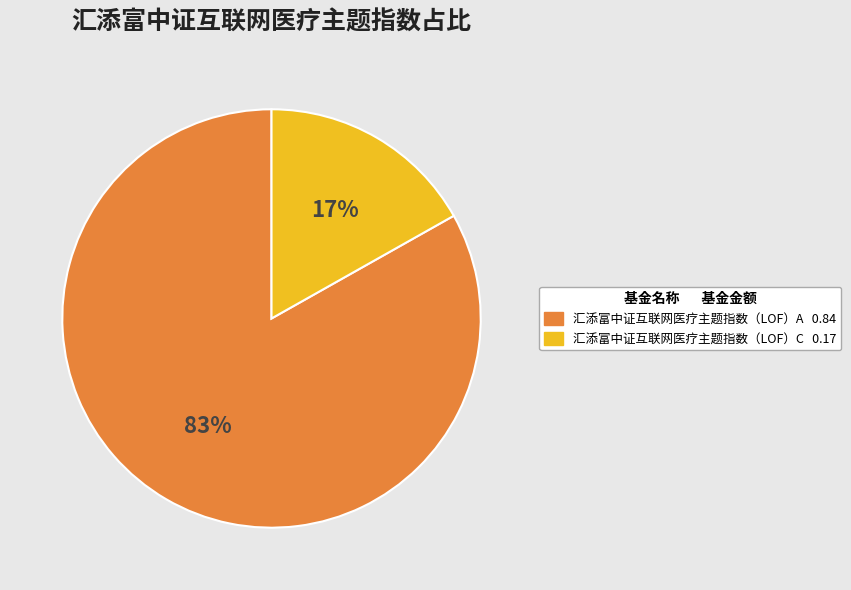

Do 汇添富中证互联网医疗主题指数（LOF）C and 汇添富中证互联网医疗主题指数（LOF）A together represent more than half of the pie?

Yes